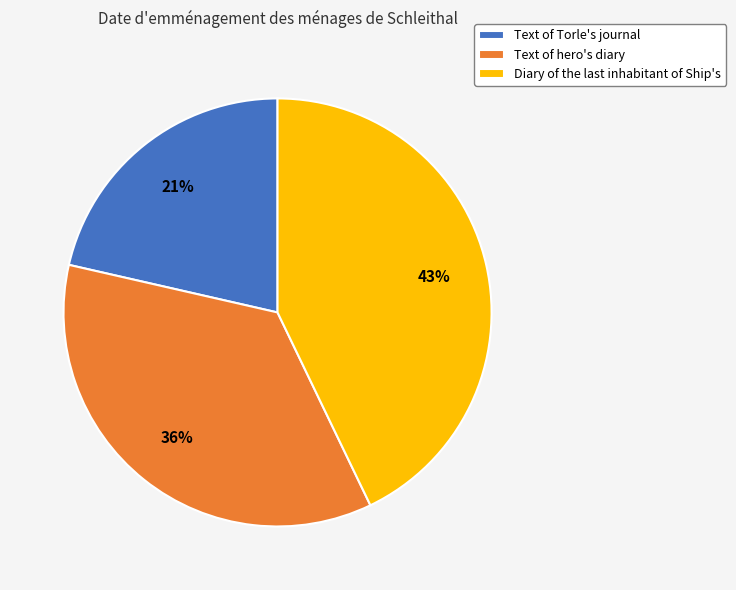

Which category has the biggest portion of the pie?

Diary of the last inhabitant of Ship's